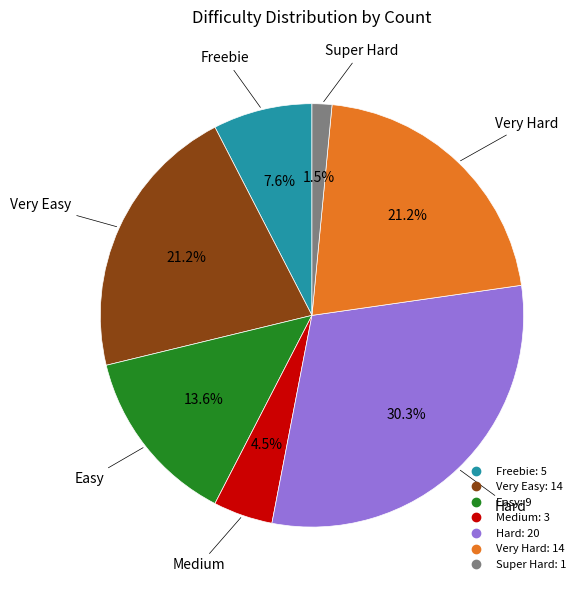

What is the smallest slice in the pie chart?

Super Hard